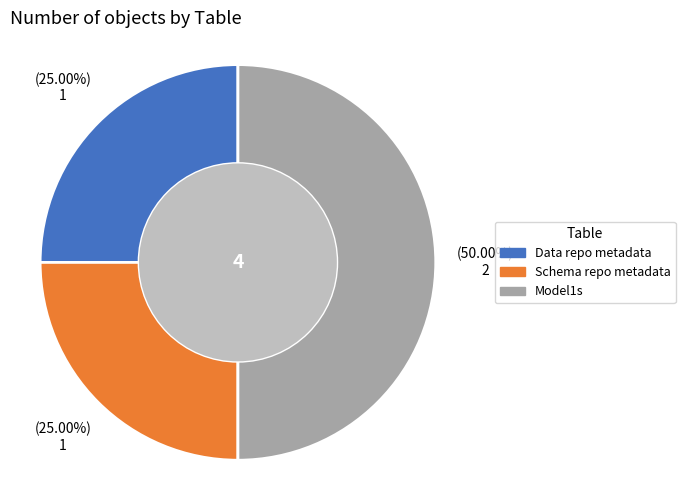

What percentage is the Schema repo metadata slice, to the nearest percent?

25%